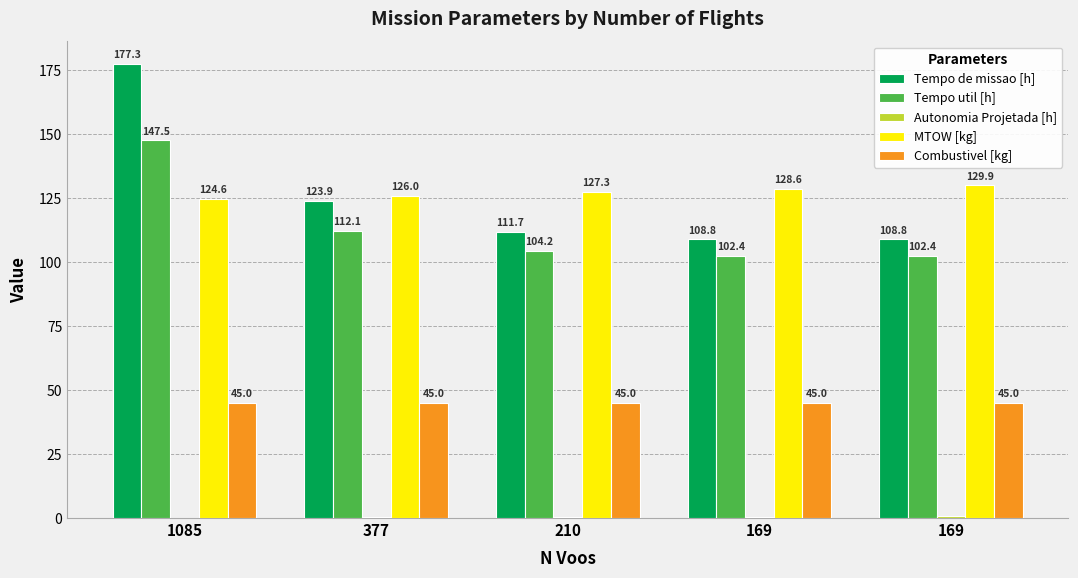

Which label corresponds to the largest value in the chart?

1085